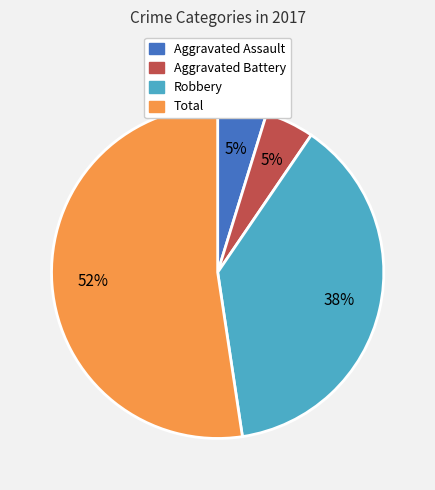

Is there any slice that represents more than half of the pie?

Yes